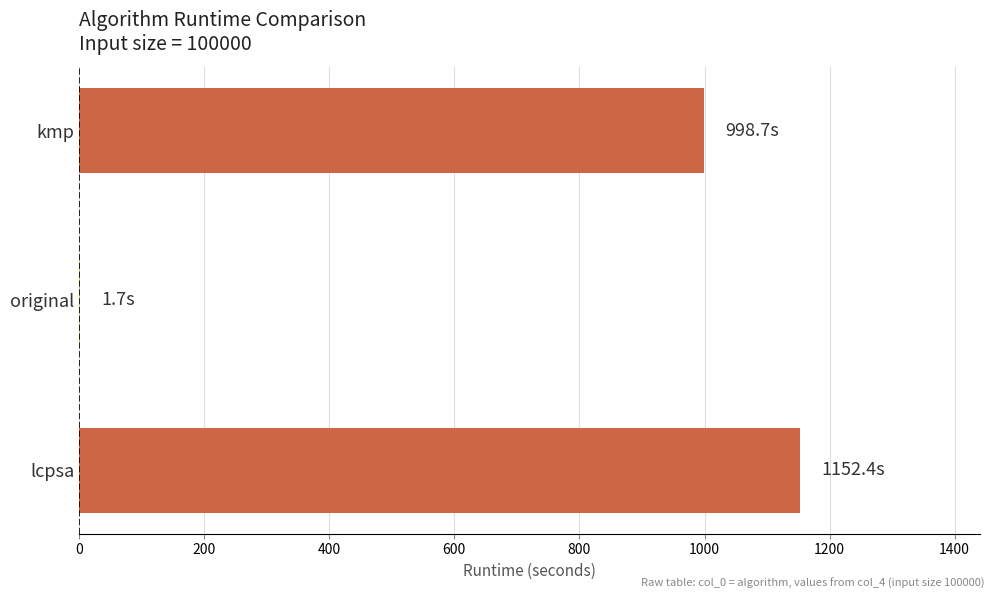

Count the number of data series in this chart.

1